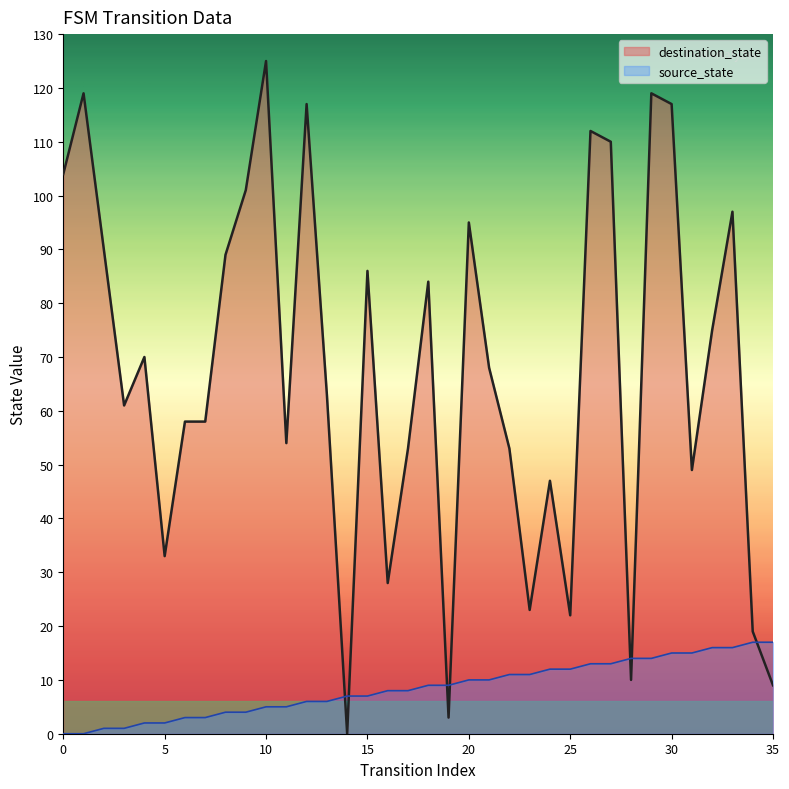

Read the destination_state line value at 28.

10